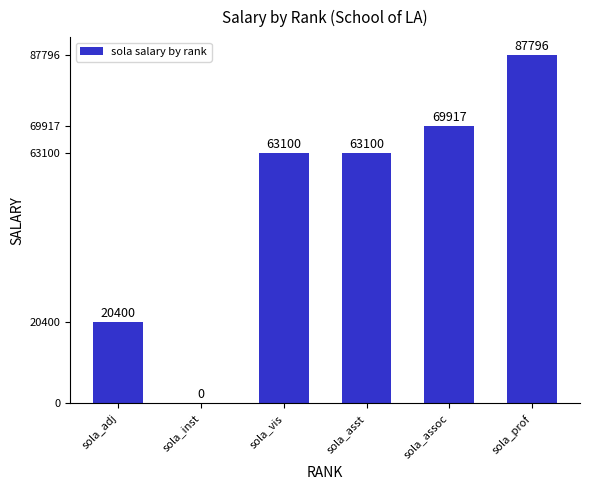

Is it true that the value at sola_inst is -47322?

False